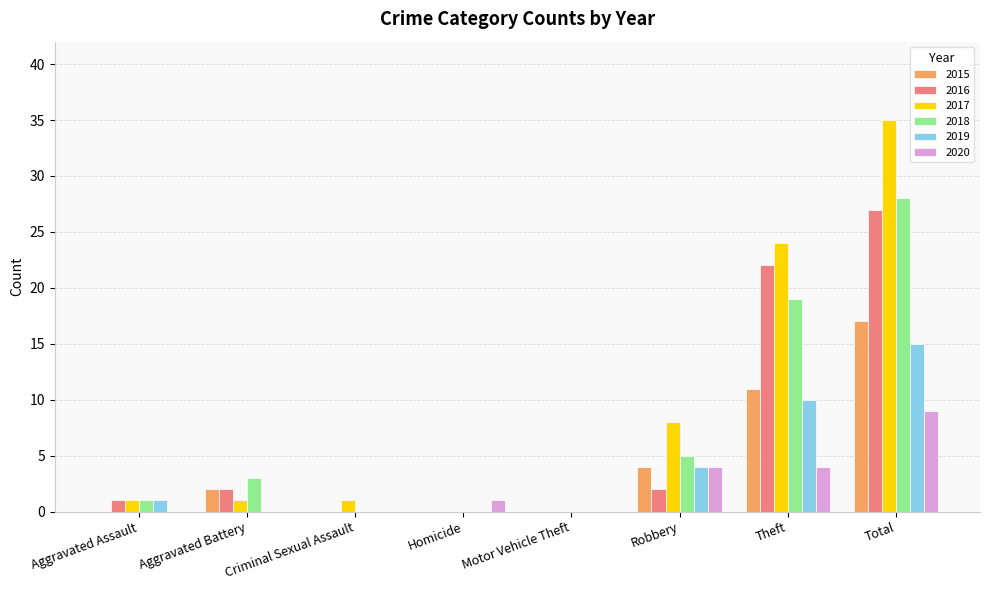

Which series has the largest range (max minus min)?

2017